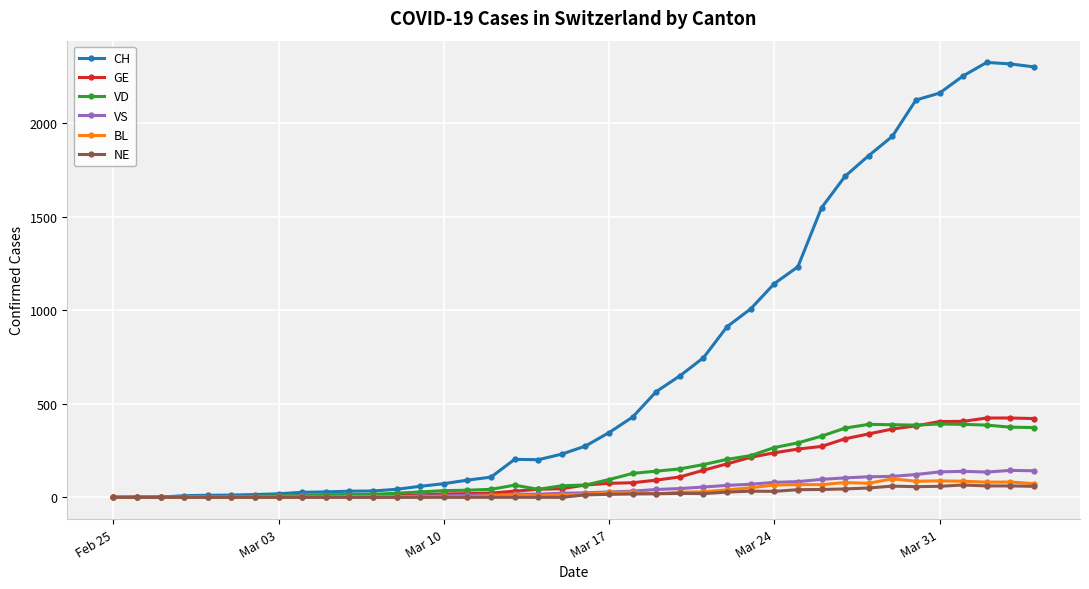

What is the greatest value displayed?

2324